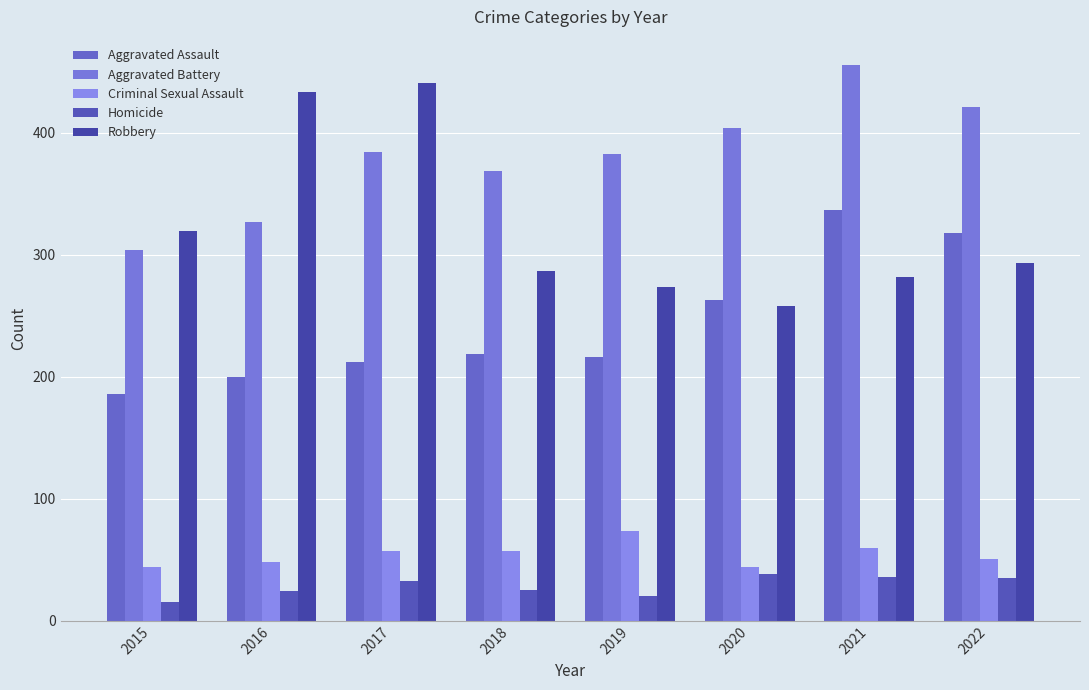

What is the value of the Robbery bar at the 3rd from the left?

441